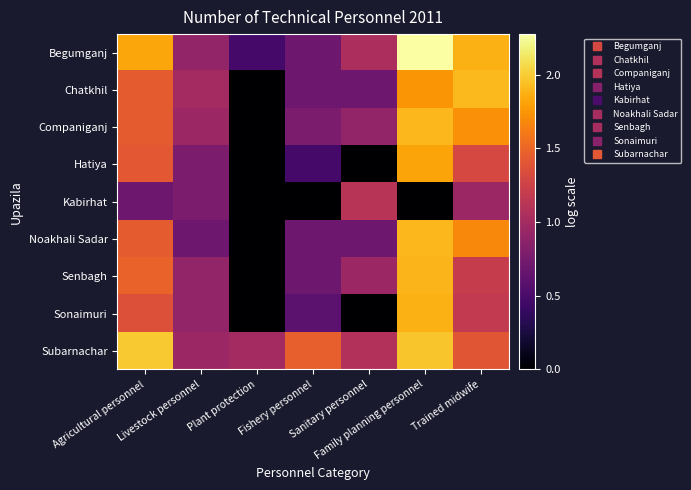

At how many categories does at least one series exceed 1?

5